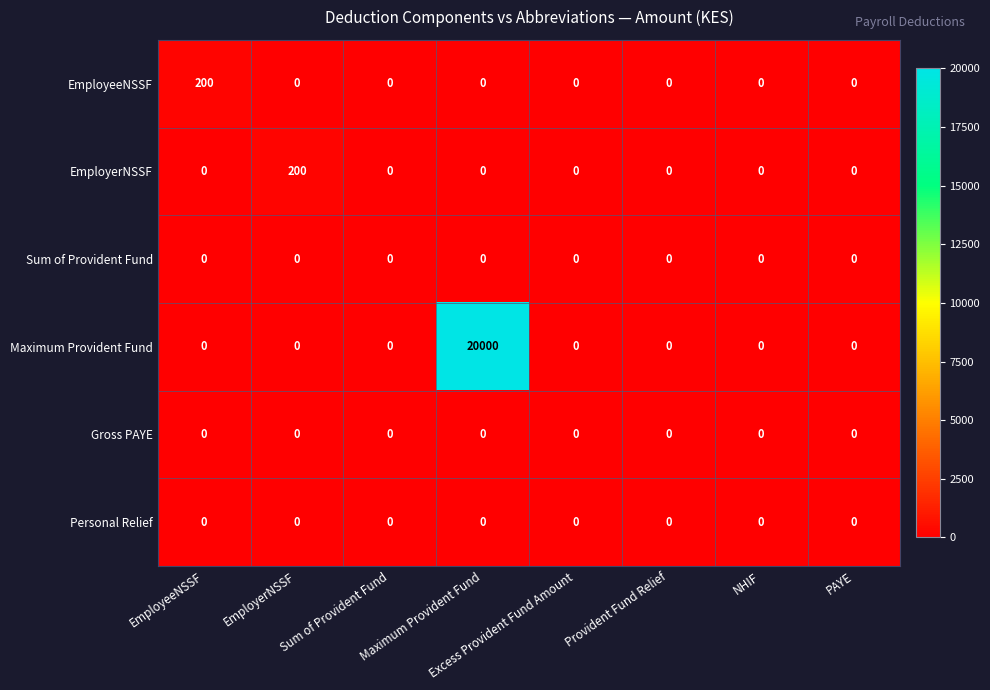

Is it true that EmployerNSSF equals -119 at Excess Provident Fund Amount?

False